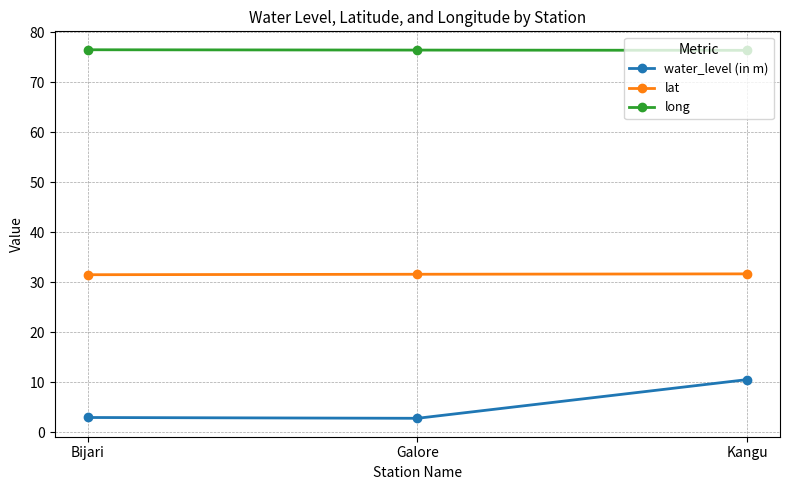

What position from the left is Galore?

2